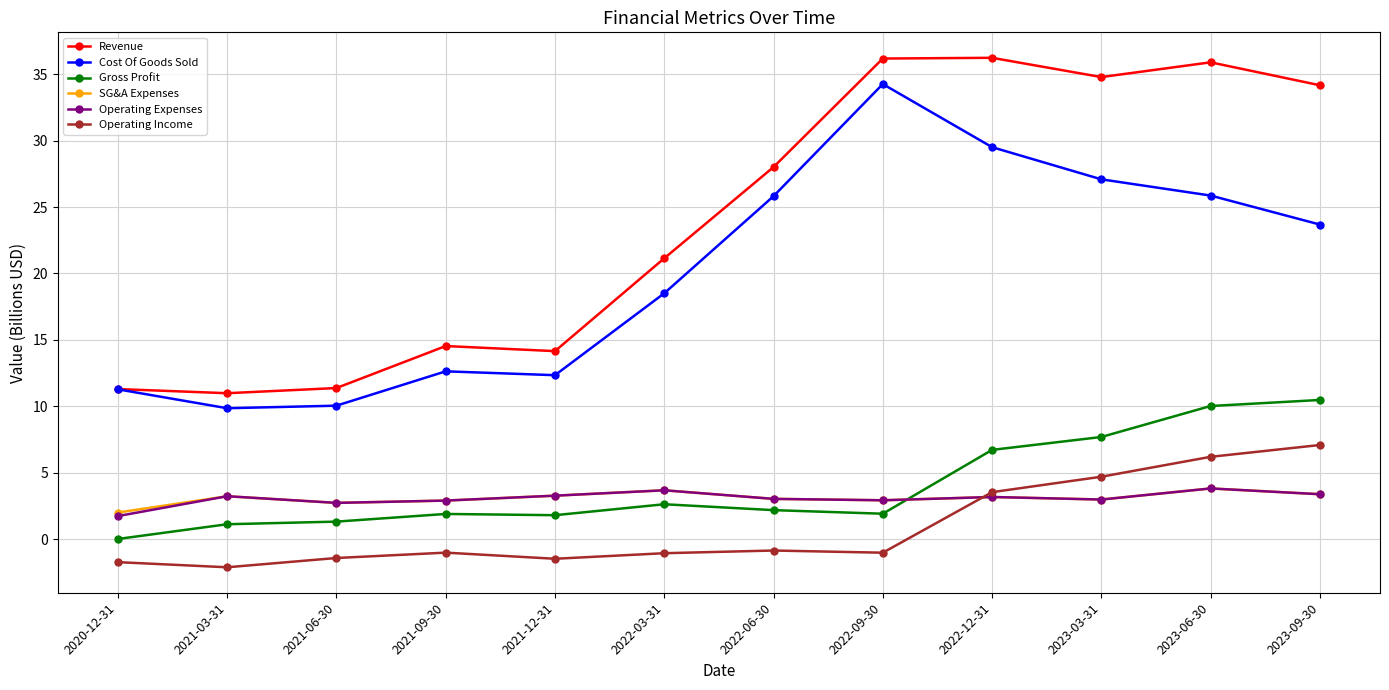

The Cost Of Goods Sold series shows 34.3 at 2022-09-30. True or false?

True